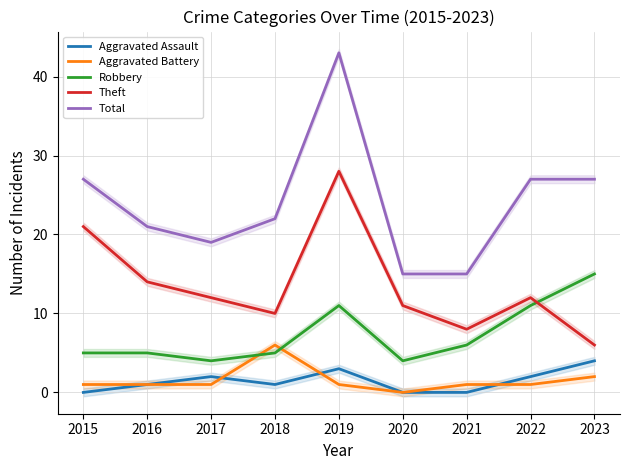

How many values in the Theft series exceed 12?

3